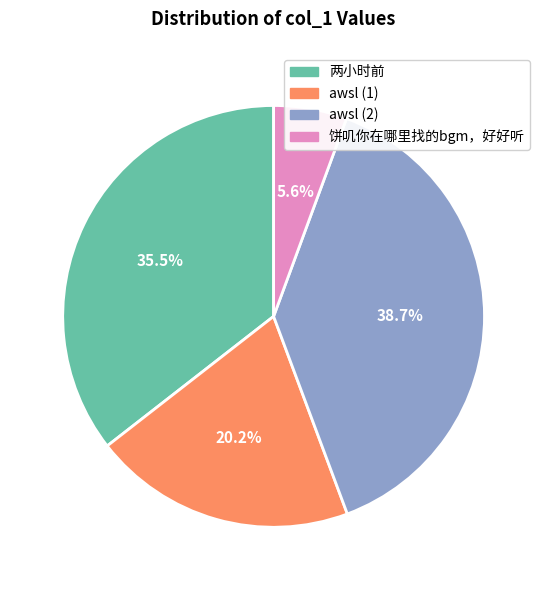

To the nearest percent, what is the combined percentage of awsl (2) and awsl (1)?

59%